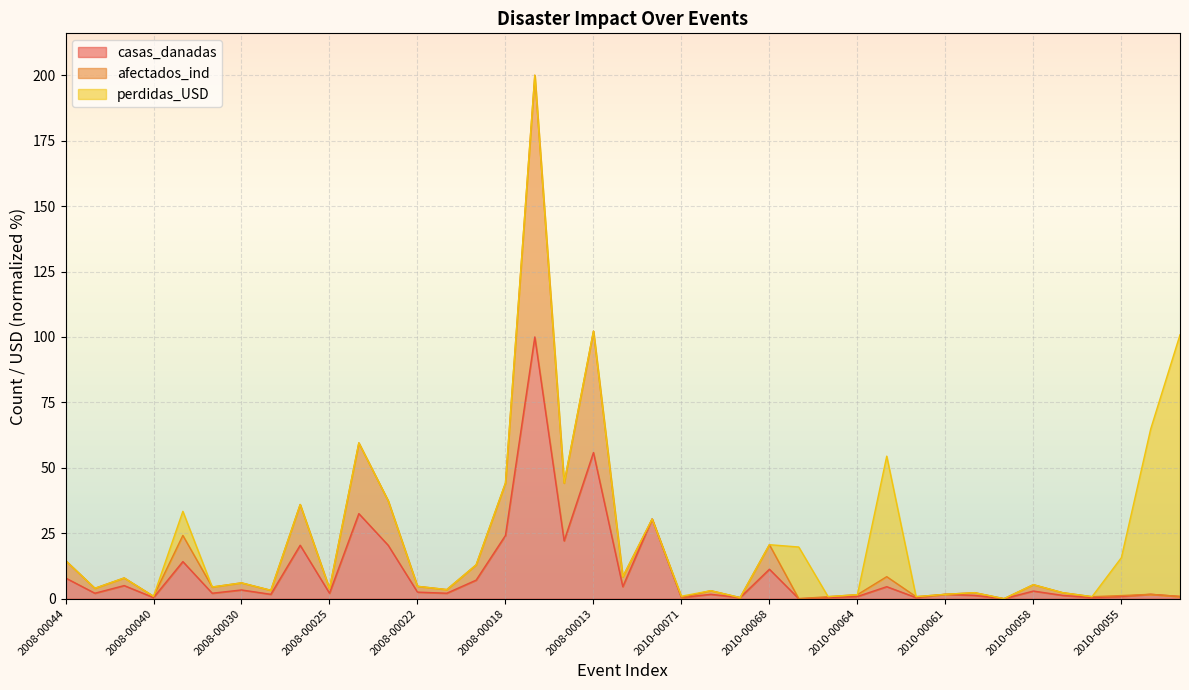

True or false: afectados_ind and casas_danadas cross at least once.

False